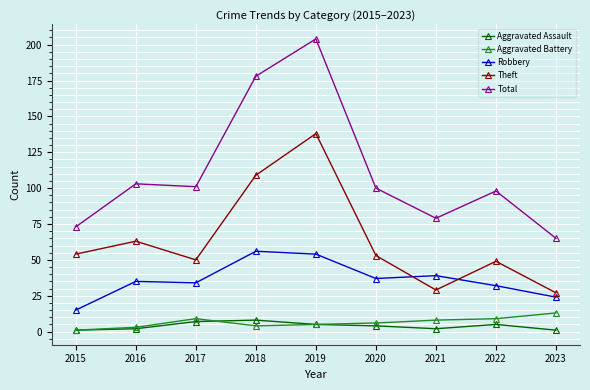

At which category does Theft reach its first local valley?

2017